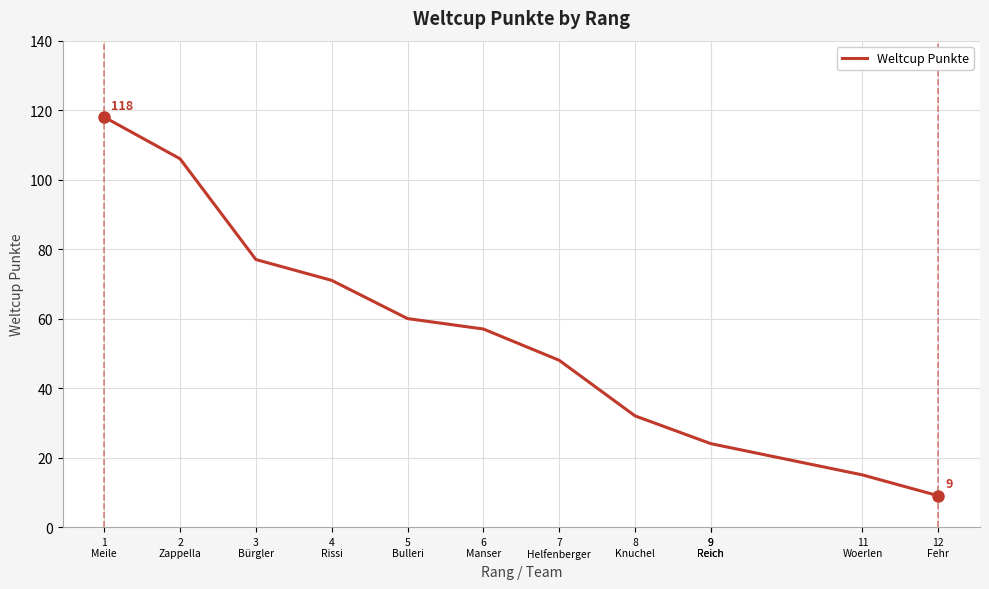

Reading left to right, extract all data points from this chart.

118	106	77	71	60	57	48	32	24	24	15	9